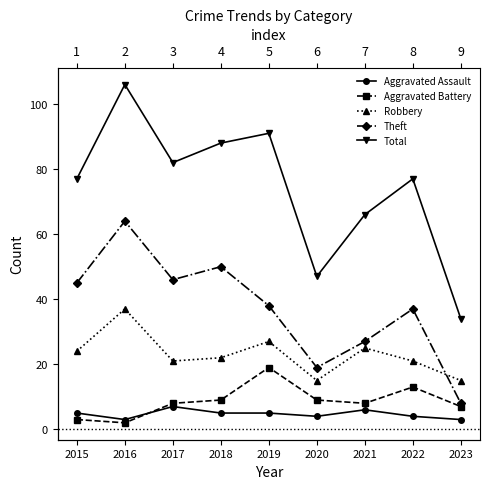

Reading right to left, list all the values displayed in this chart.

Aggravated Assault: 2023=3	2022=4	2021=6	2020=4	2019=5	2018=5	2017=7	2016=3	2015=5
Aggravated Battery: 2023=7	2022=13	2021=8	2020=9	2019=19	2018=9	2017=8	2016=2	2015=3
Robbery: 2023=15	2022=21	2021=25	2020=15	2019=27	2018=22	2017=21	2016=37	2015=24
Theft: 2023=8	2022=37	2021=27	2020=19	2019=38	2018=50	2017=46	2016=64	2015=45
Total: 2023=34	2022=77	2021=66	2020=47	2019=91	2018=88	2017=82	2016=106	2015=77